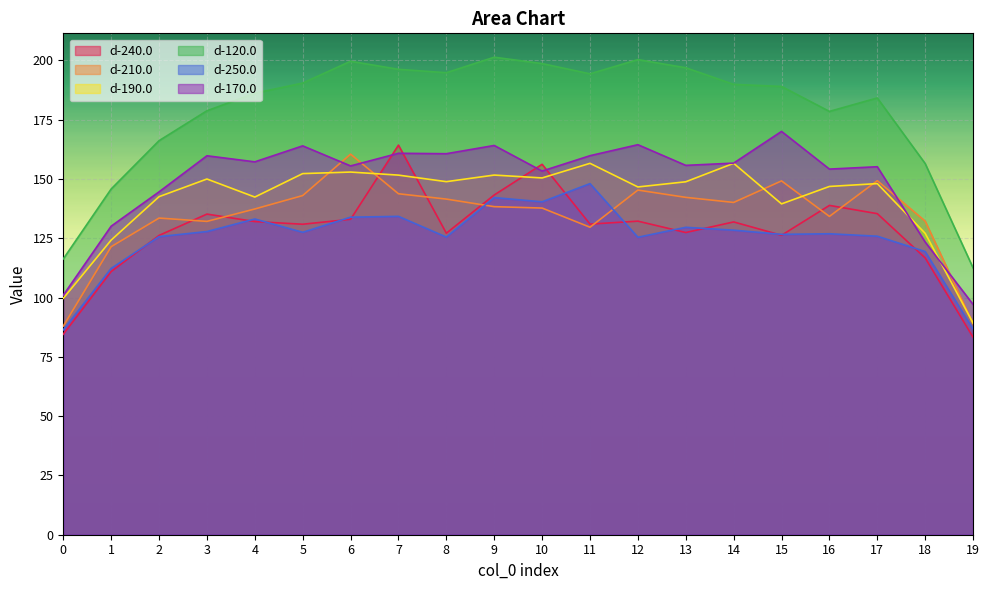

What is the value of the d-170.0 point at the 8th from the left?

160.8